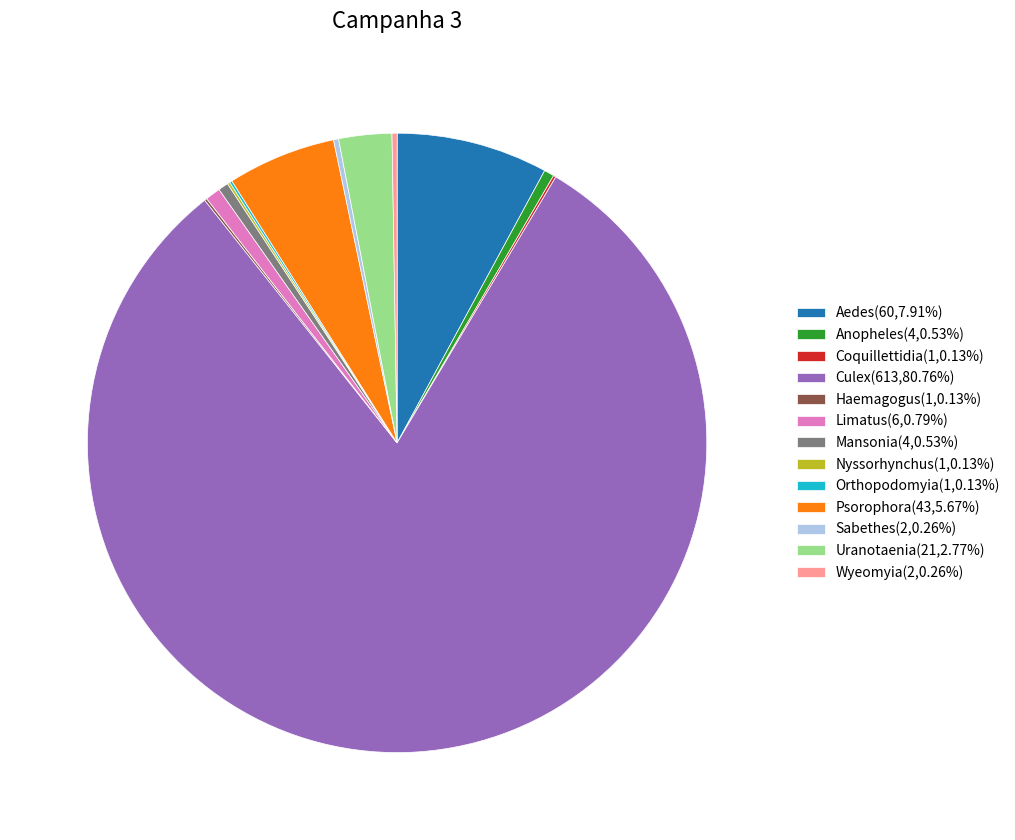

Does Culex(613,80.76%) account for over 50% of the chart?

Yes